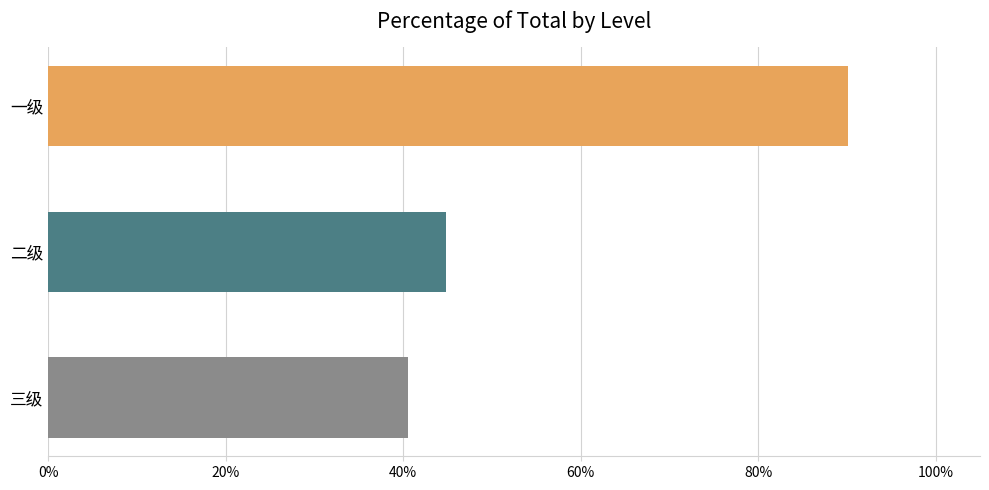

What is the average value?

0.6